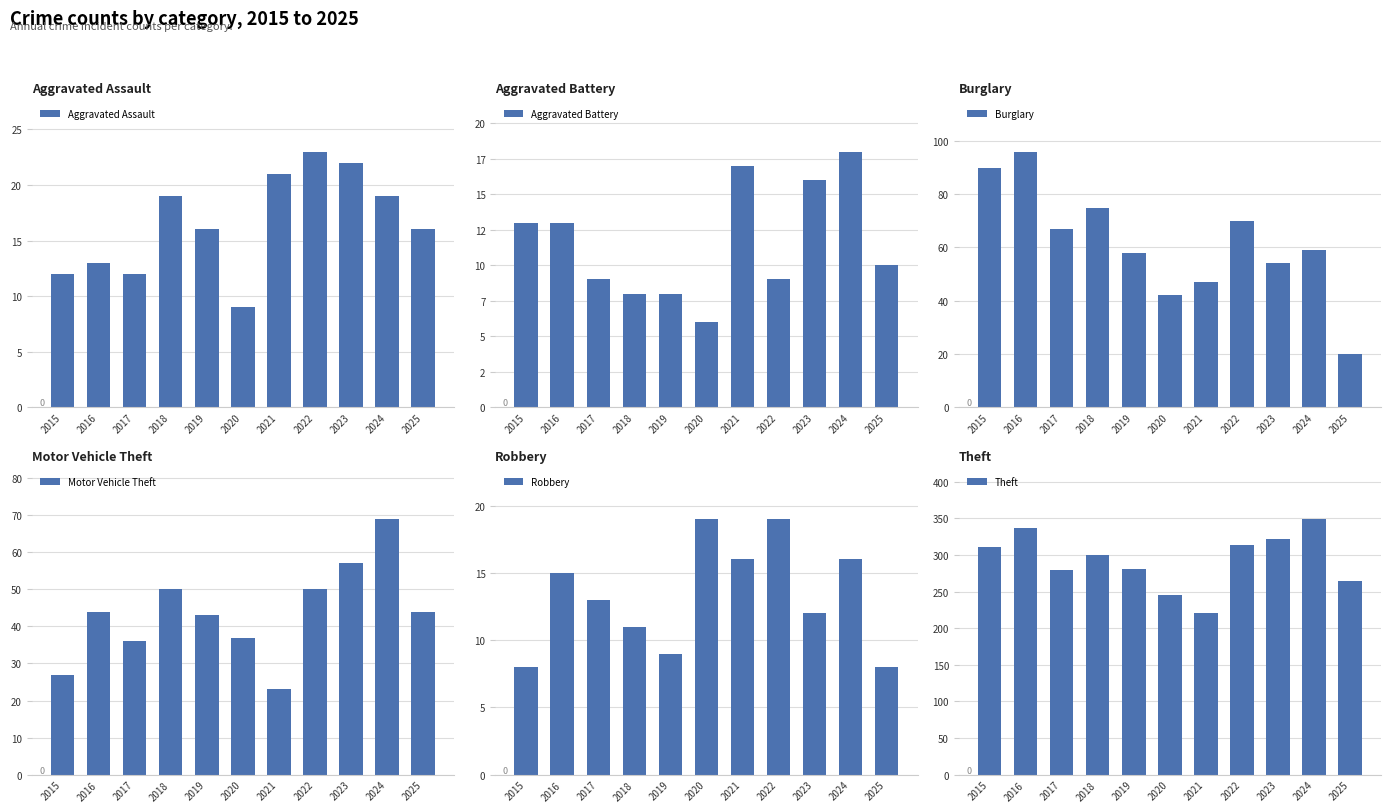

Which series has the largest range (max minus min)?

Theft